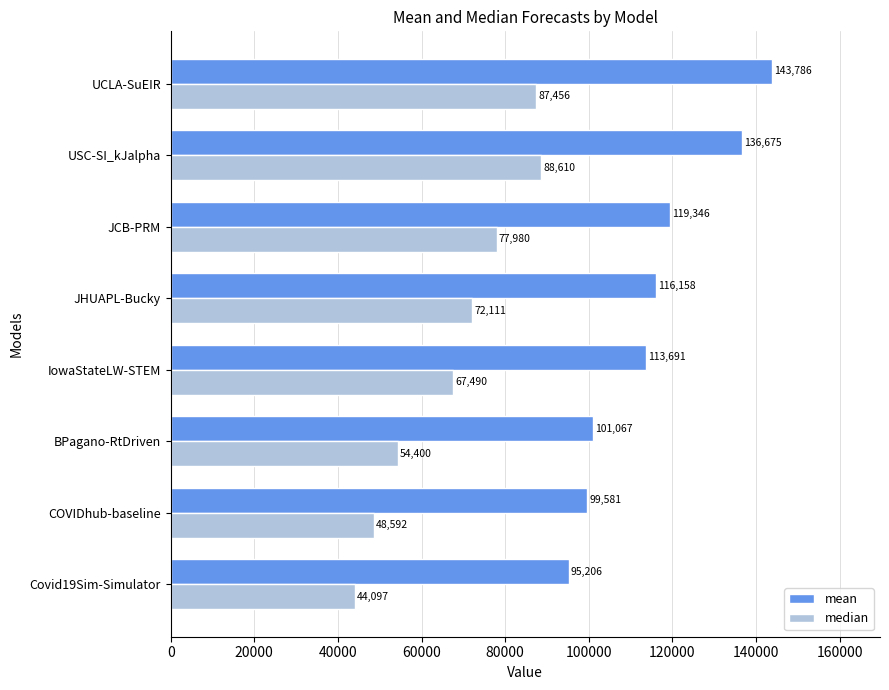

List the labels in order of median value, smallest first.

Covid19Sim-Simulator, COVIDhub-baseline, BPagano-RtDriven, IowaStateLW-STEM, JHUAPL-Bucky, JCB-PRM, UCLA-SuEIR, USC-SI_kJalpha